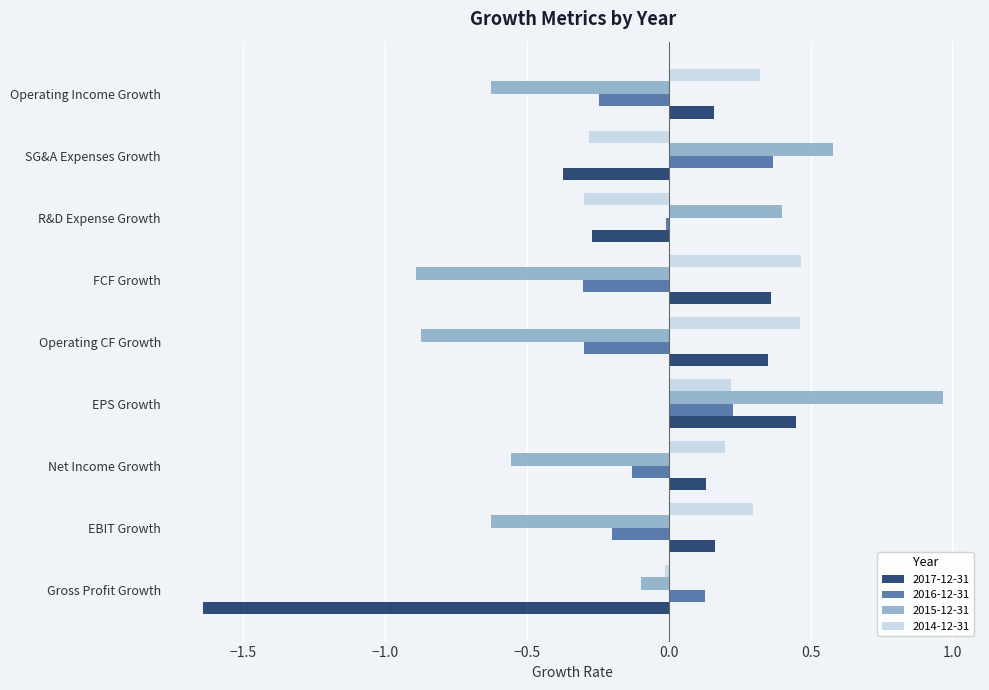

True or false: 2017-12-31 has a value of -0.5 at R&D Expense Growth.

False